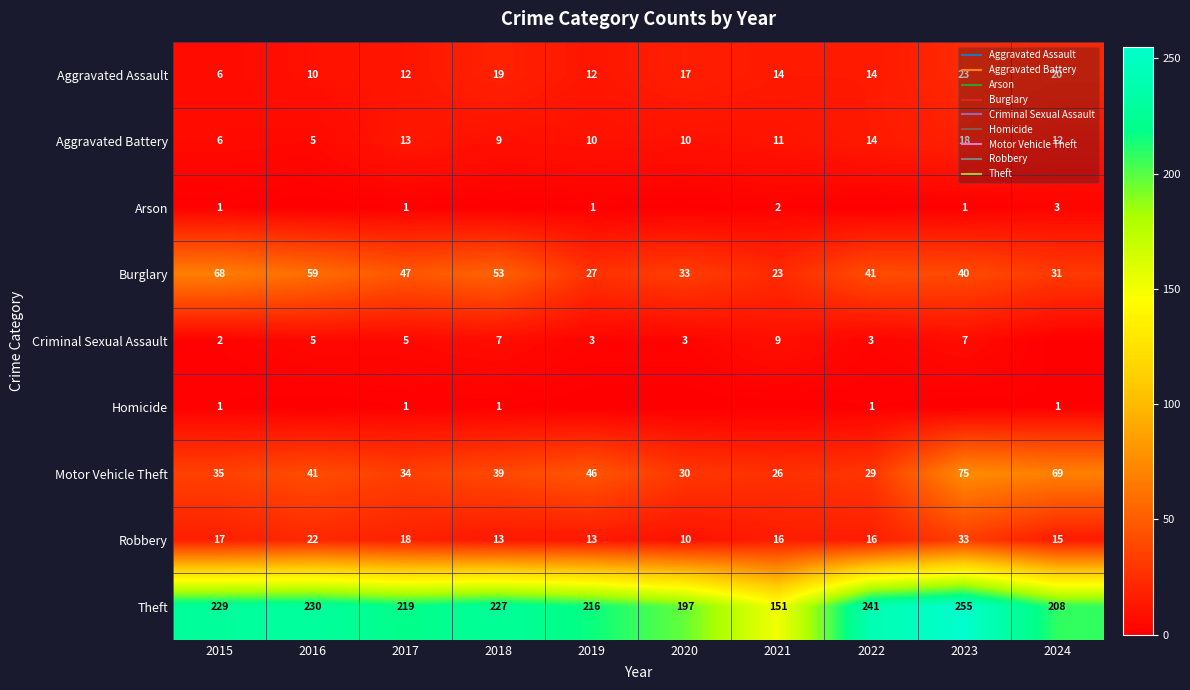

Between 2016 and 2018, which series saw the biggest shift?

Aggravated Assault